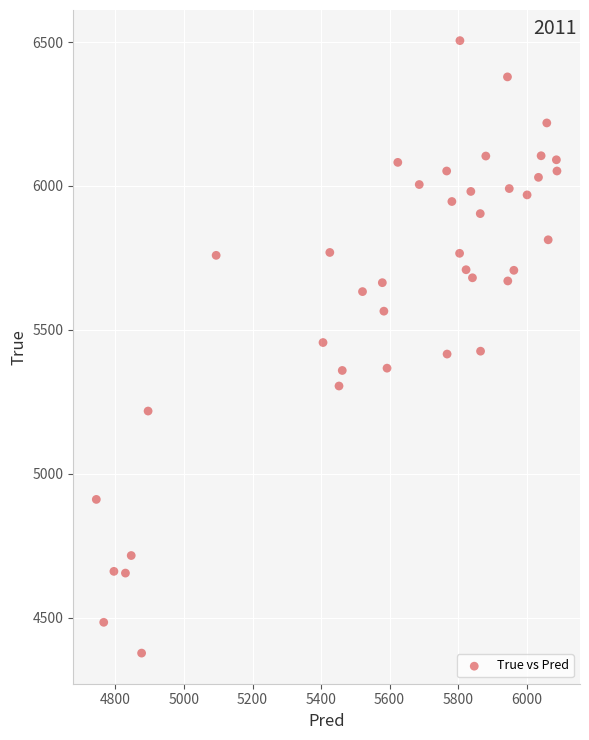

What is the range of Y values (max minus min)?

2128